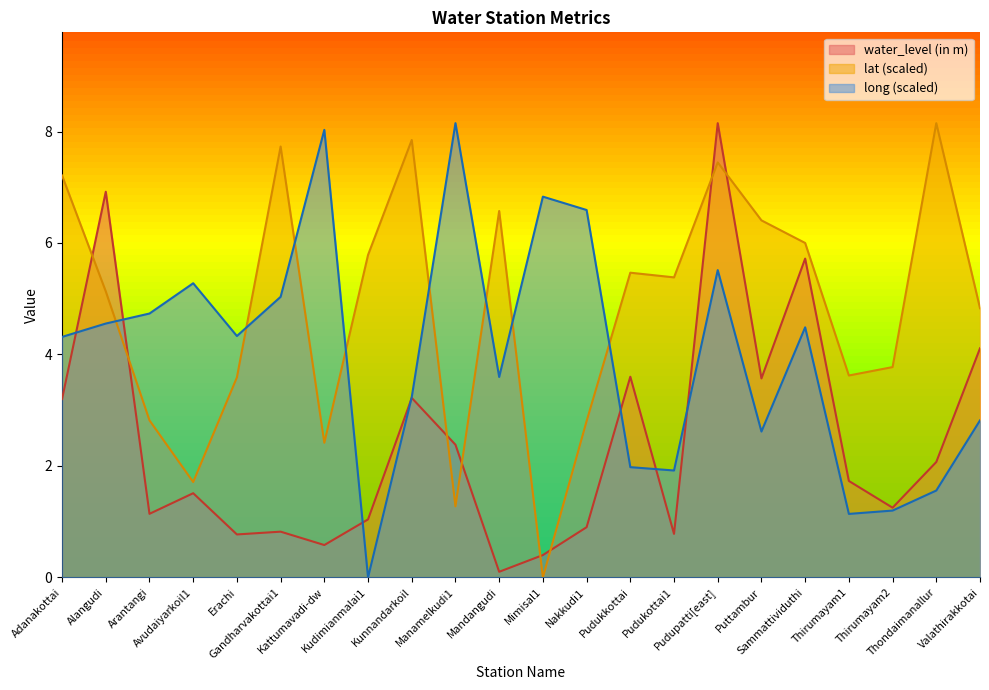

At which category does lat reach its first local peak?

Gandharvakottai1